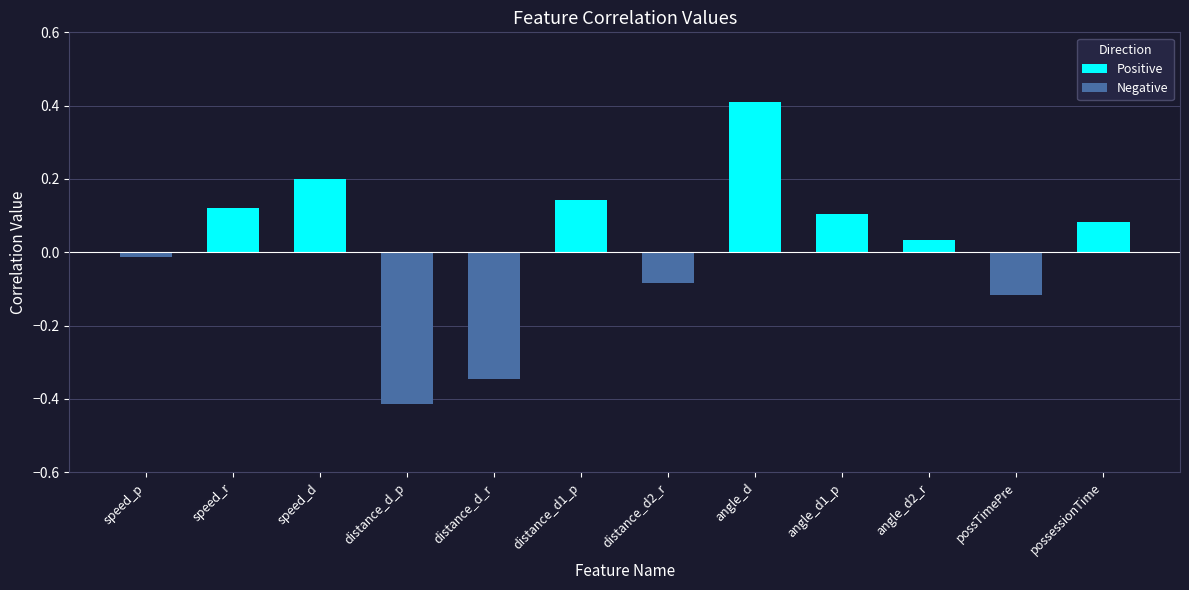

How many values are below zero?

5